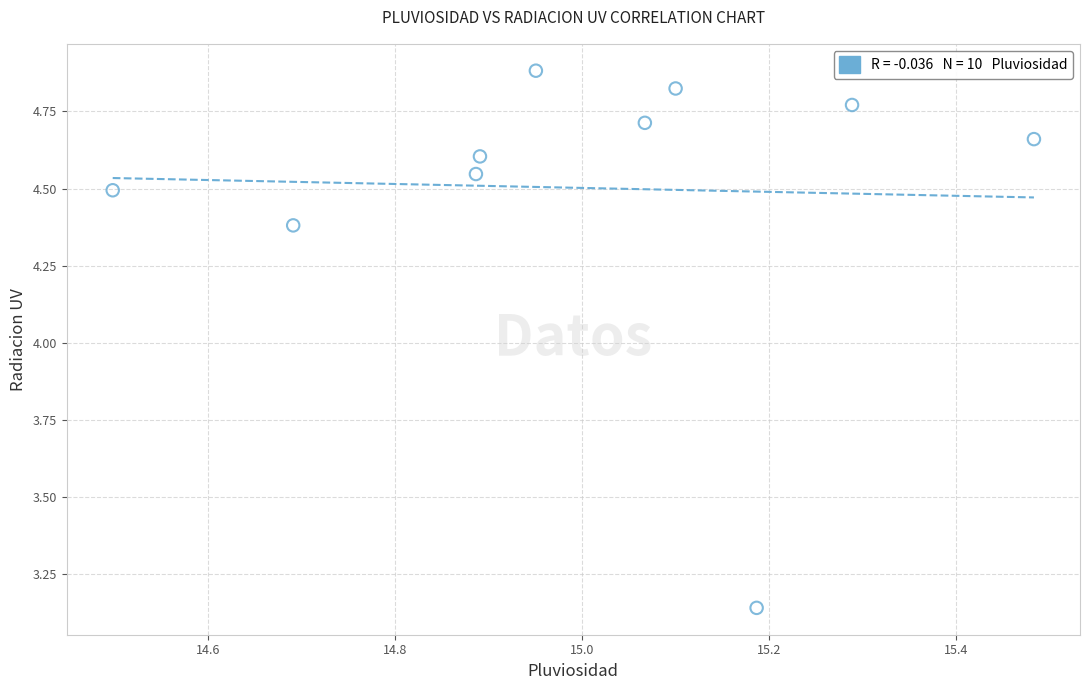

What is the range of Y values (max minus min)?

1.7